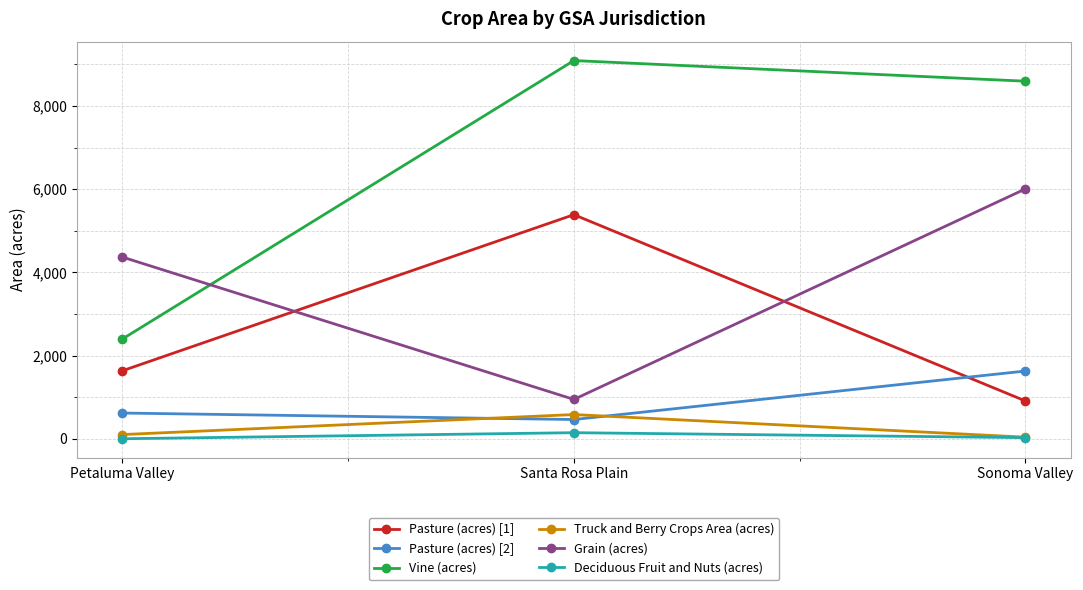

At which category is the sum across all series the highest?

Sonoma Valley